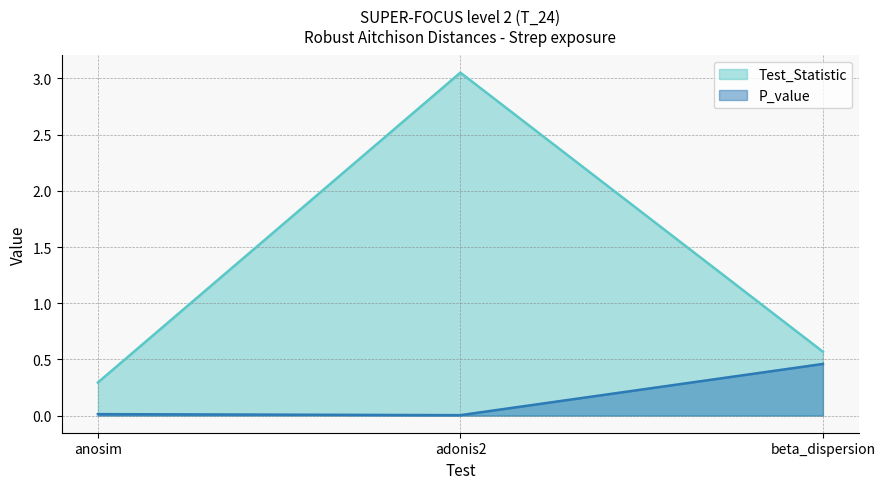

Is it true that Test_Statistic equals 3.1 at adonis2?

True